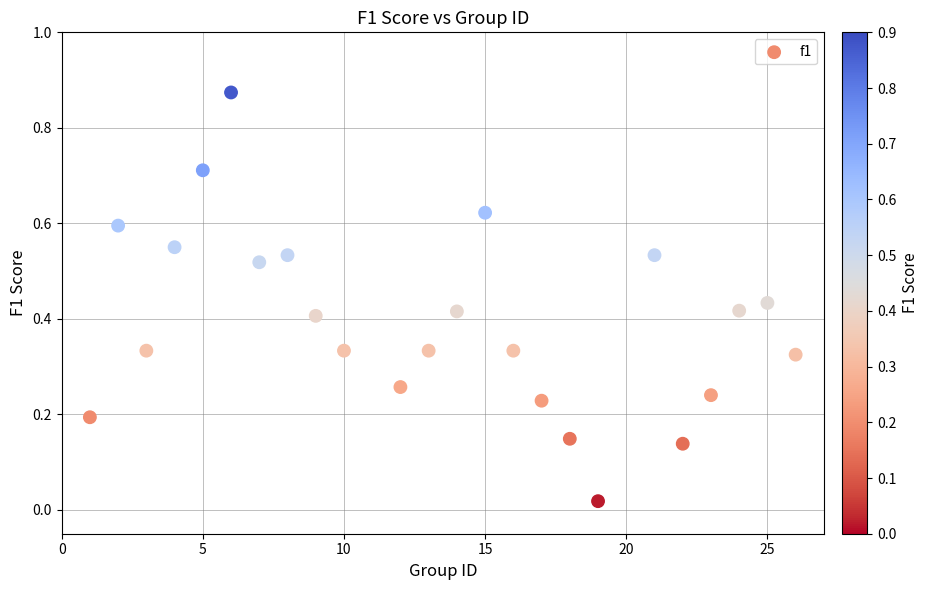

What is the range of X values (max minus min)?

25.0